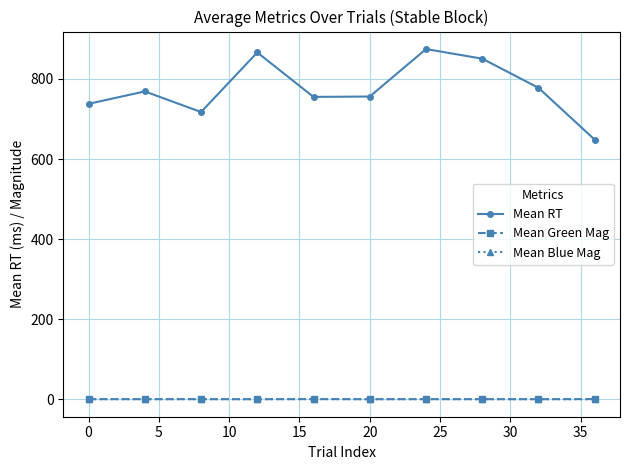

Which series has the largest total across all categories?

Mean RT